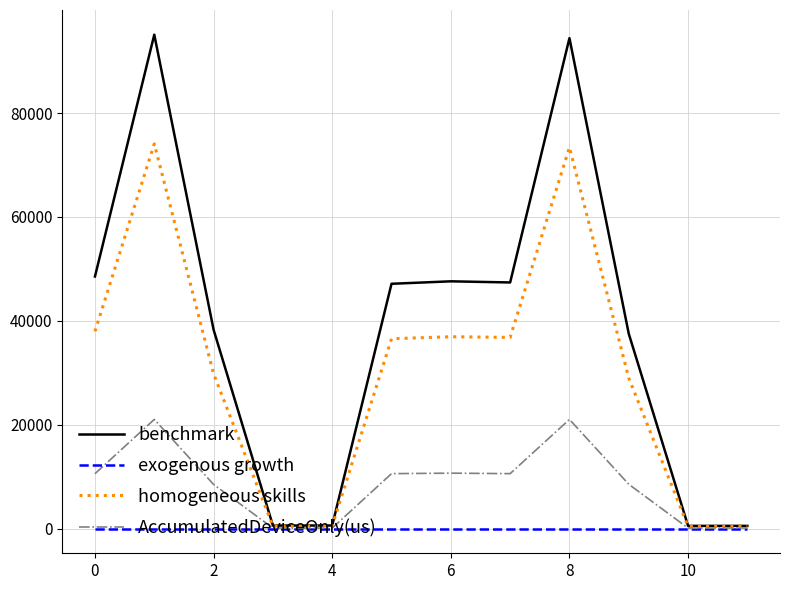

List the series in order of their peak value, lowest first.

exogenous growth, AccumulatedDeviceOnly(us), homogeneous skills, benchmark